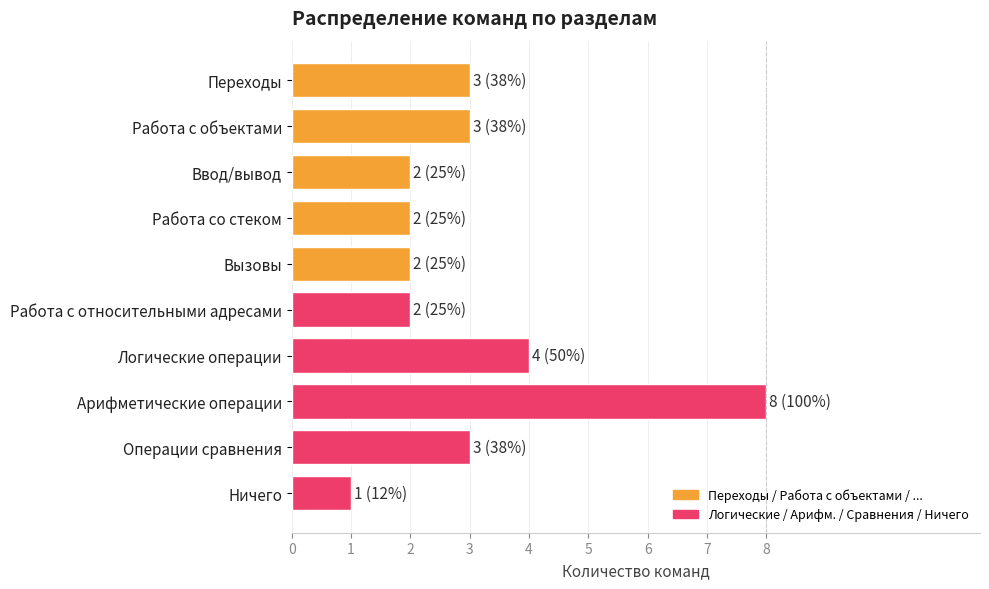

Reading bottom to top, extract all data points from this chart.

1	3	8	4	2	2	2	2	3	3